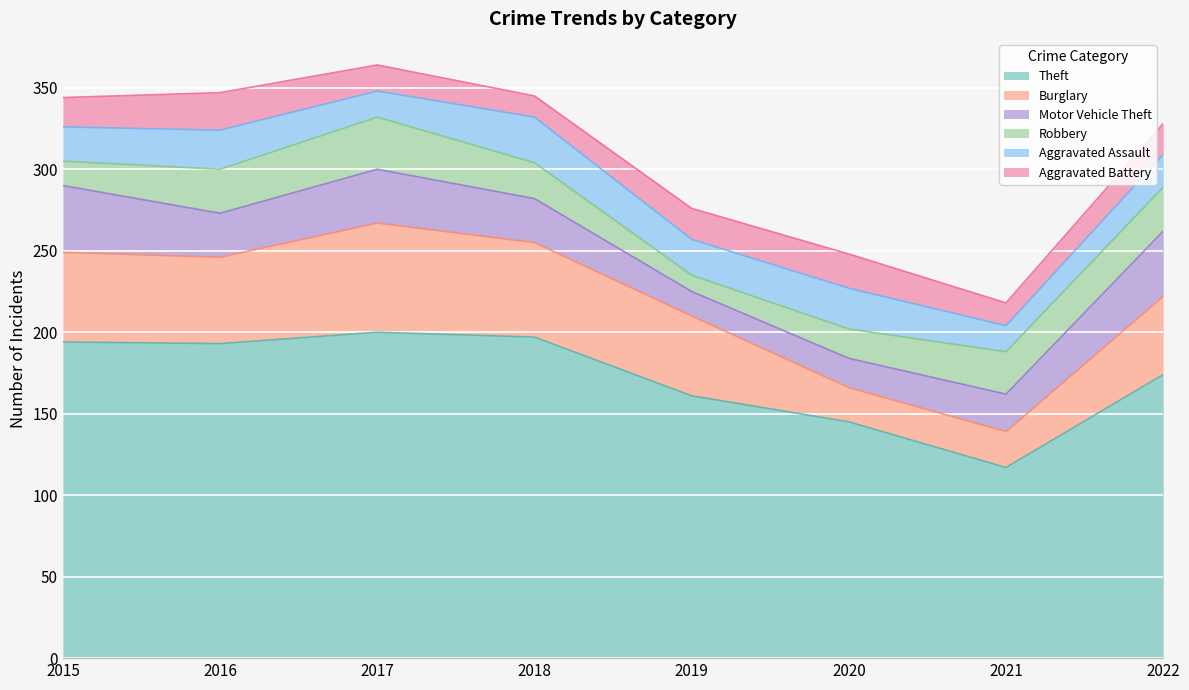

List the series in order of their peak value, highest first.

Theft, Burglary, Motor Vehicle Theft, Robbery, Aggravated Assault, Aggravated Battery